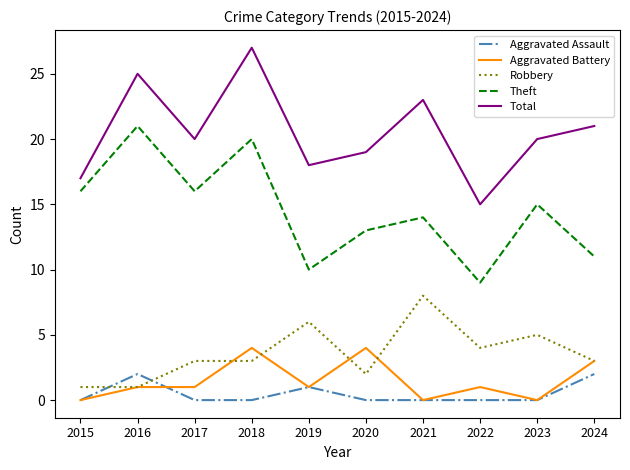

List the series in order of their peak value, highest first.

Total, Theft, Robbery, Aggravated Battery, Aggravated Assault